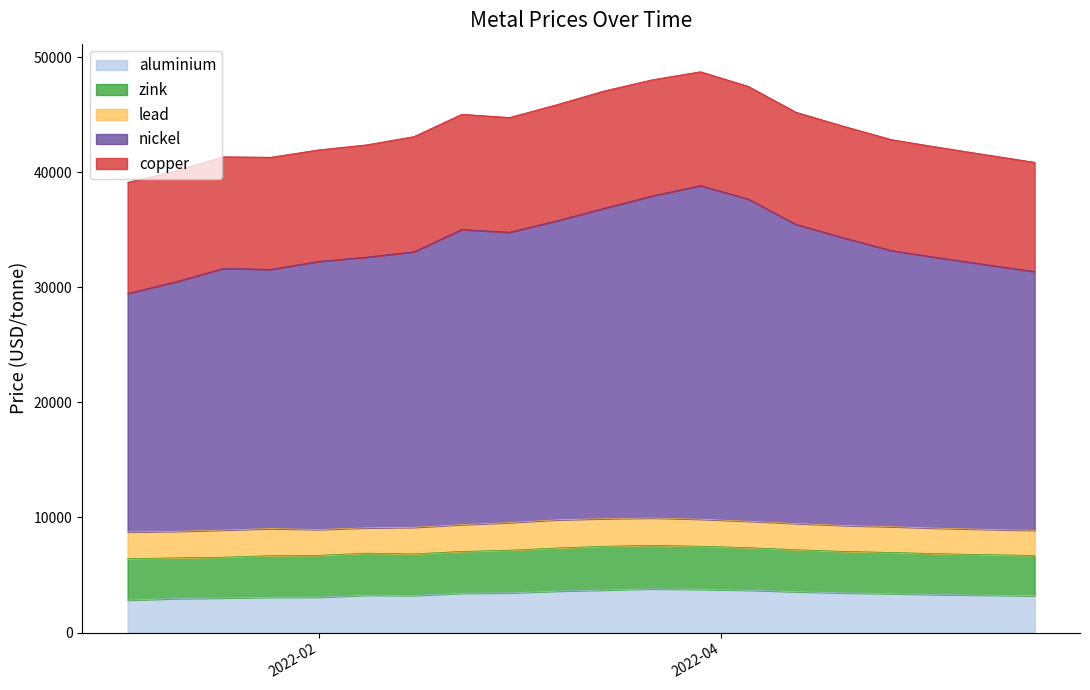

Where is zink nearest to the value 3650?

2022-04-12